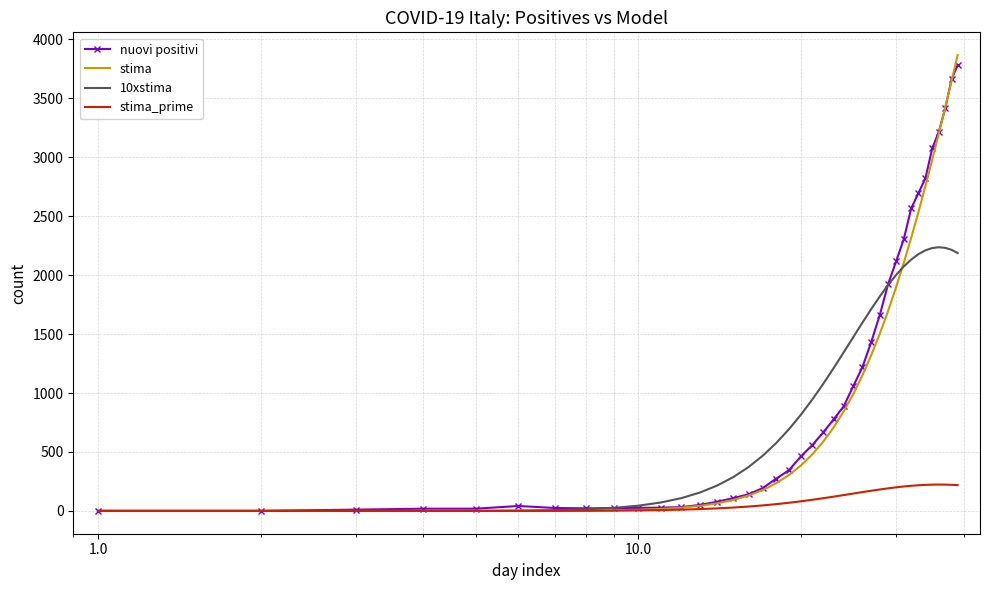

How many distinct data groups are displayed?

4